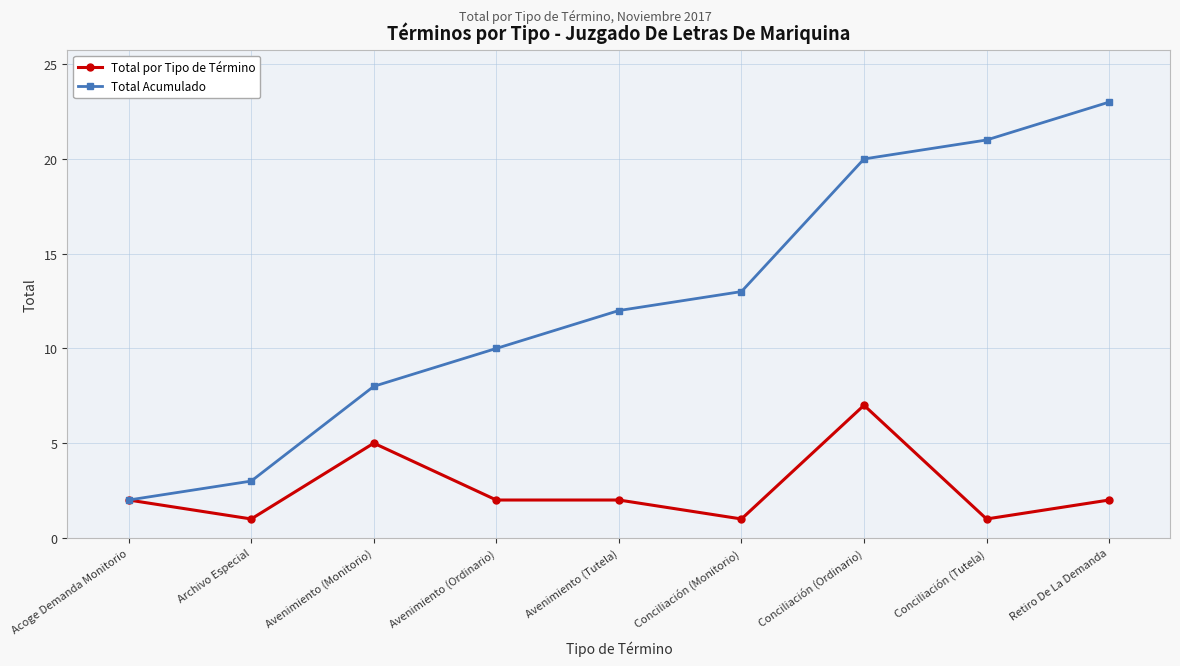

Which series has the largest total across all categories?

Total Acumulado